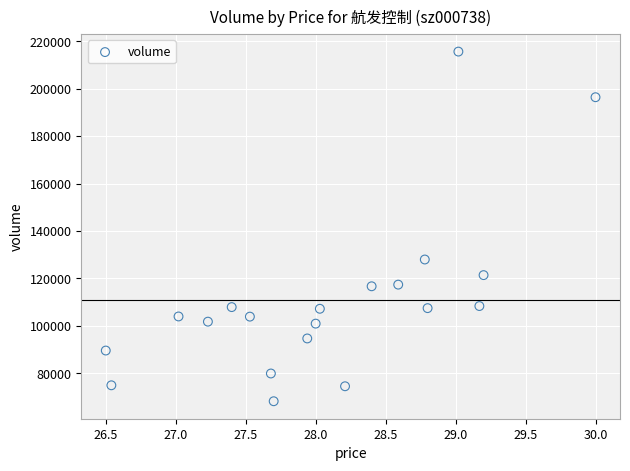

What is the range of Y values (max minus min)?

147404